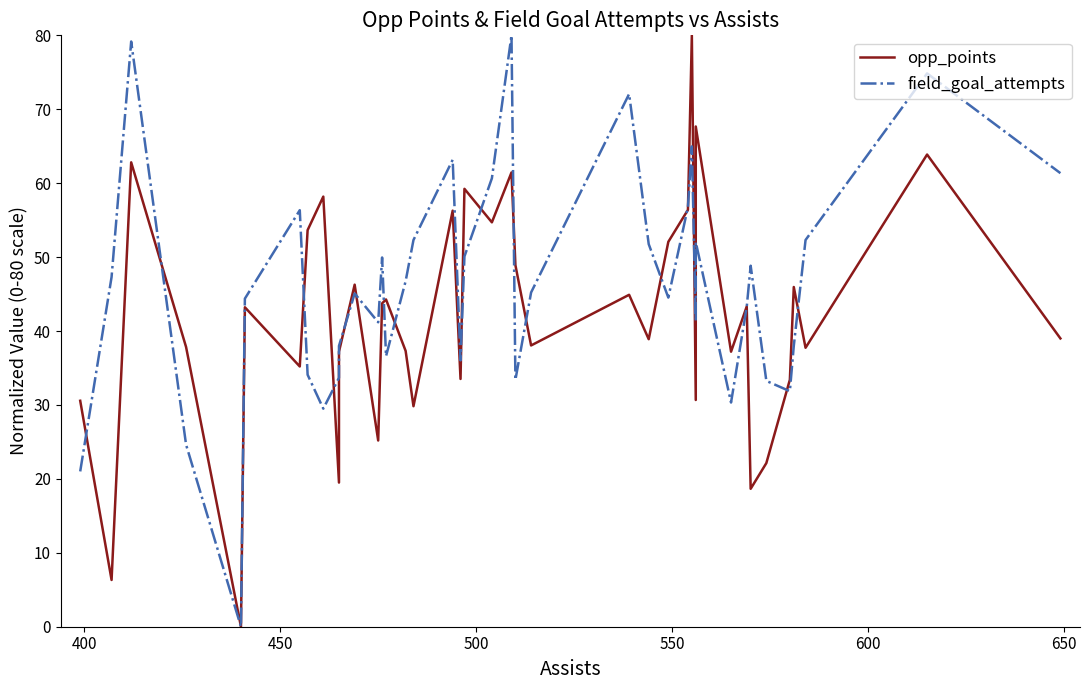

Is it true that opp_points equals 15.8 at 8?

False